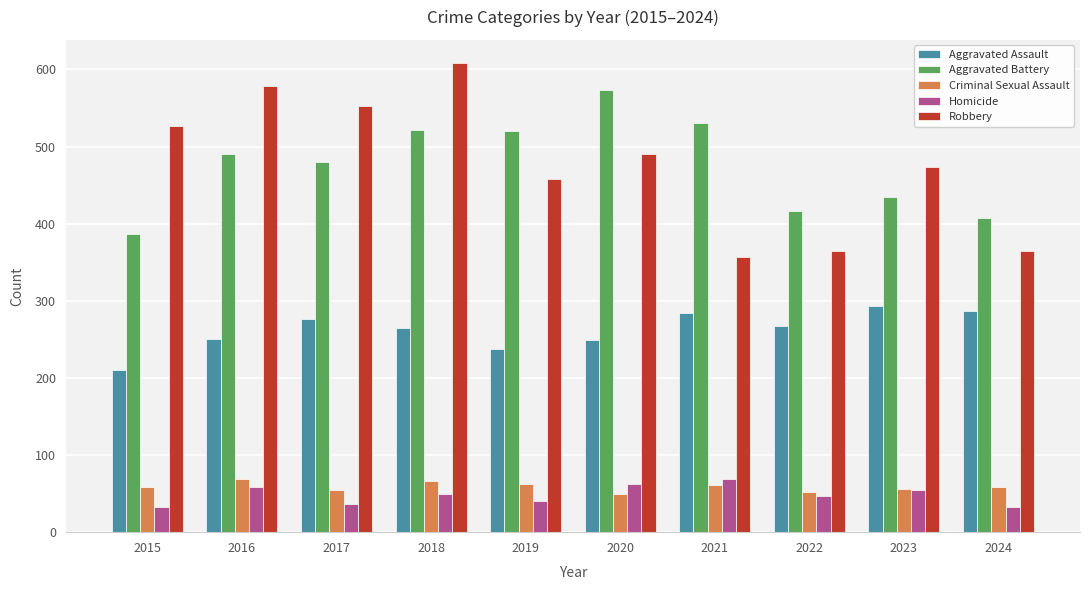

At which category is the sum across all series the highest?

2018